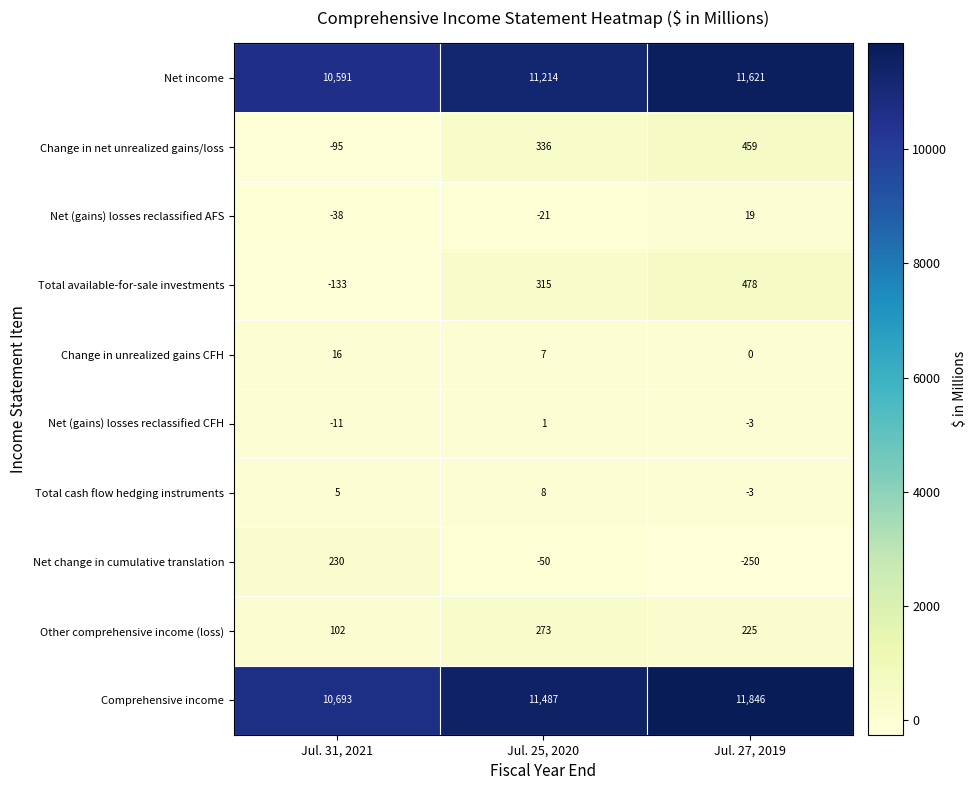

What value does the Net change in cumulative translation series have at Jul. 31, 2021, to the nearest 50?

250